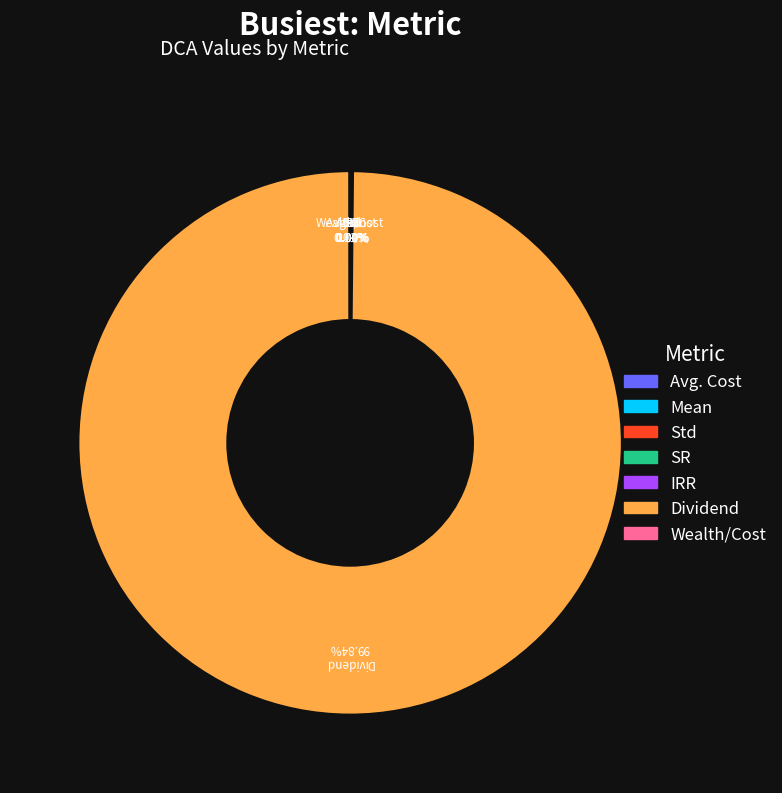

Does Dividend account for over 50% of the chart?

Yes